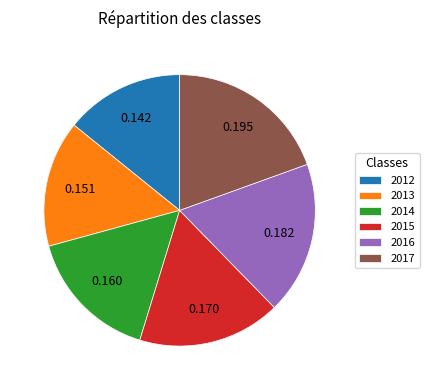

Do 2014 and 2015 together represent more than half of the pie?

No